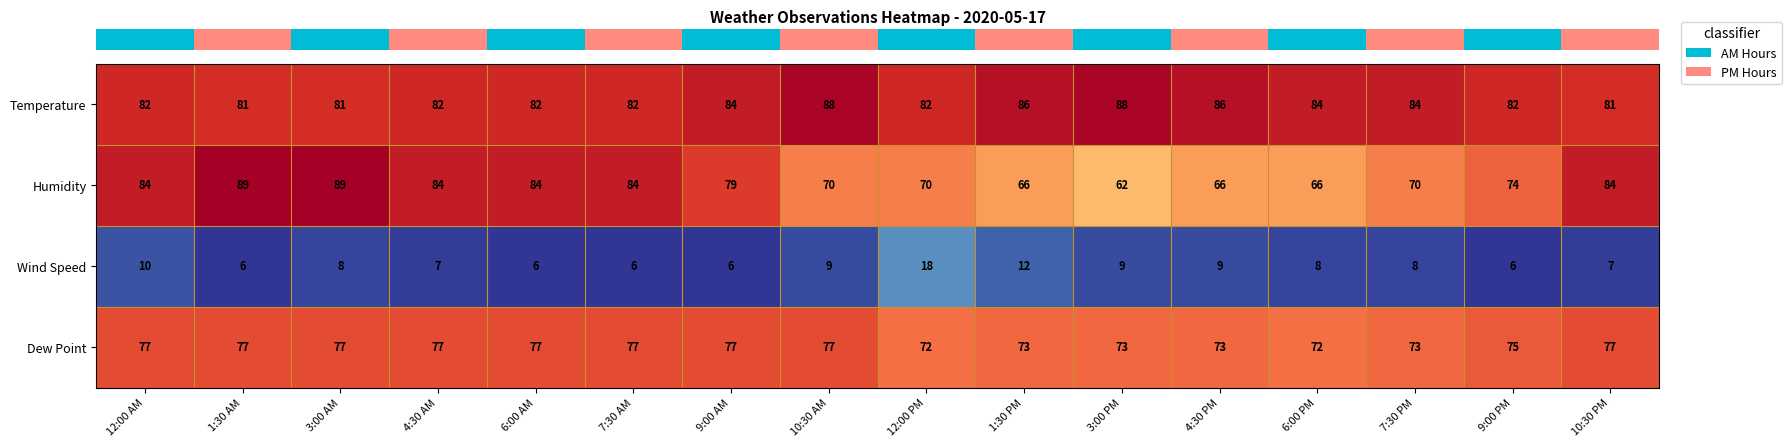

What is the sum of the Temperature values at 4:30 AM and 7:30 AM?

164